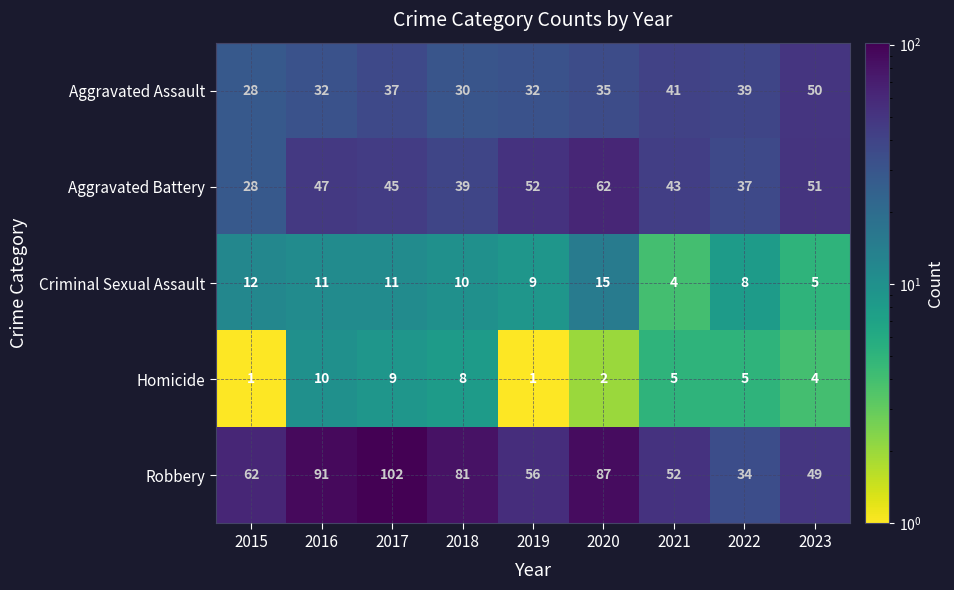

Where does the Aggravated Battery series first go above 45?

2016